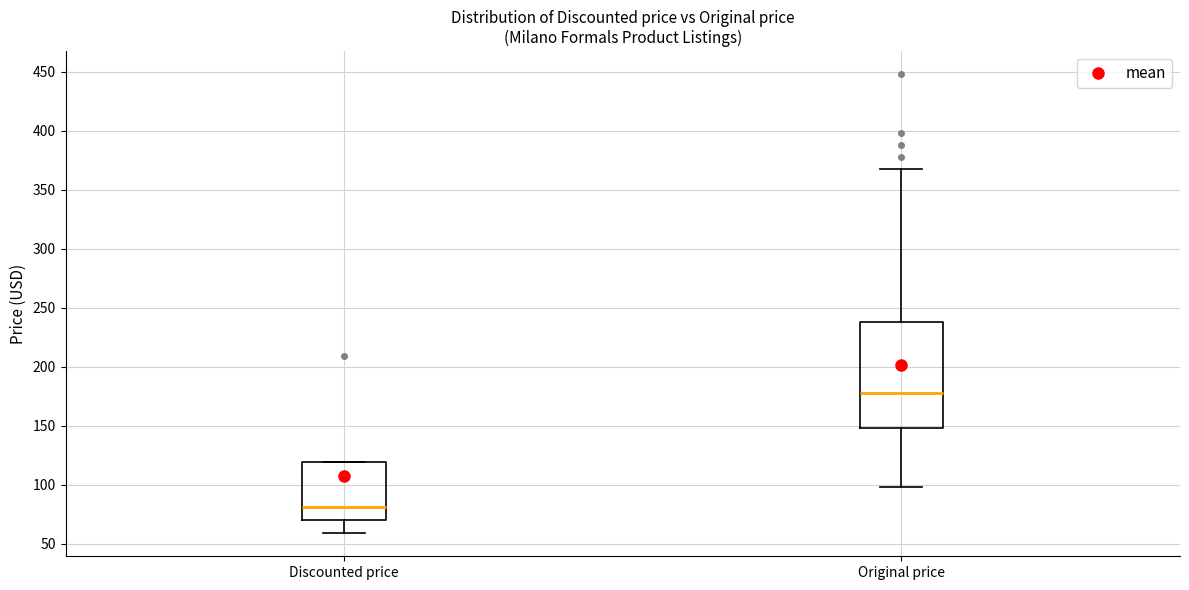

Where is the lower edge of the box for Original price on the y-axis? The values are not printed on the chart, so give them approximately, as read against the axis.

150